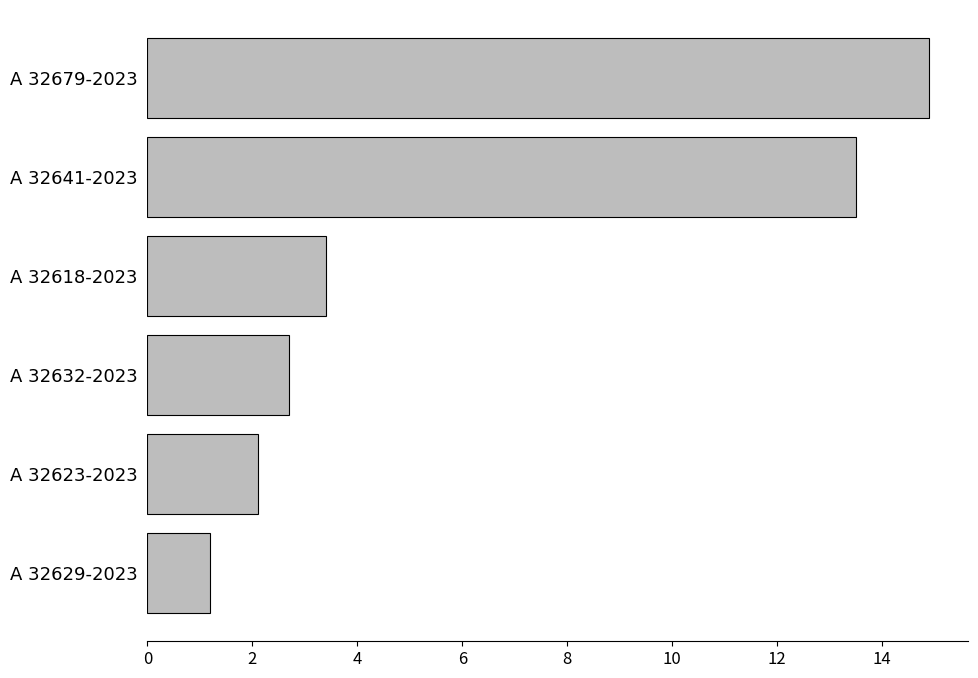

At which label is the value closest to 8?

A 32618-2023